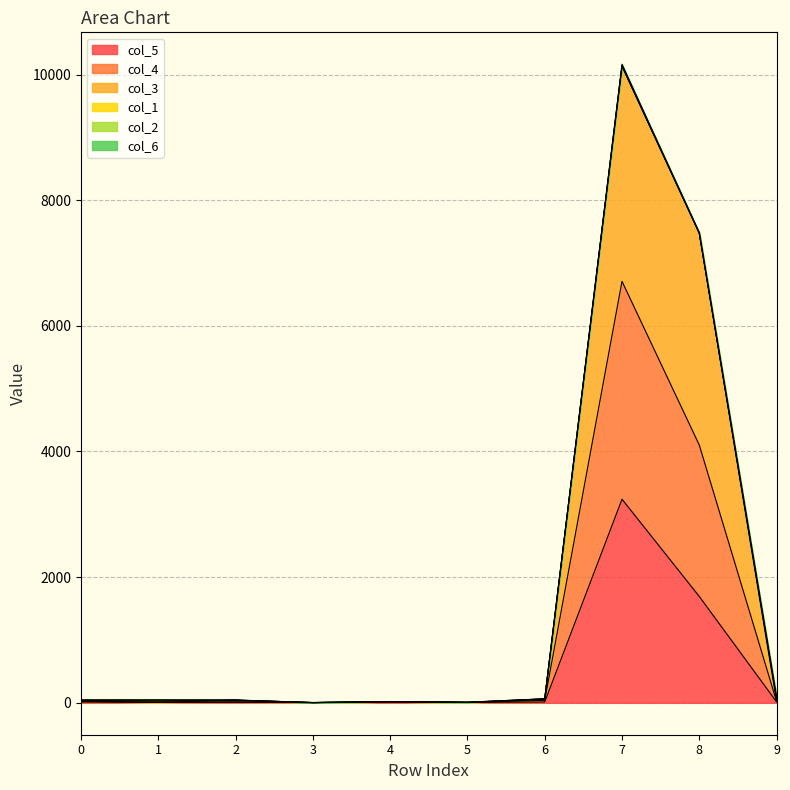

The value of col_5 at 8 is 1692. True or false?

True